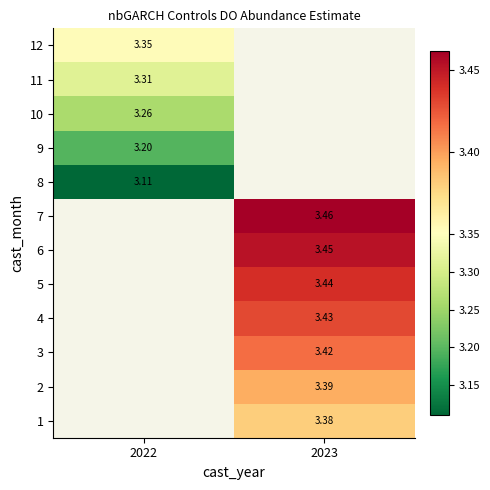

Count the number of data series in this chart.

12